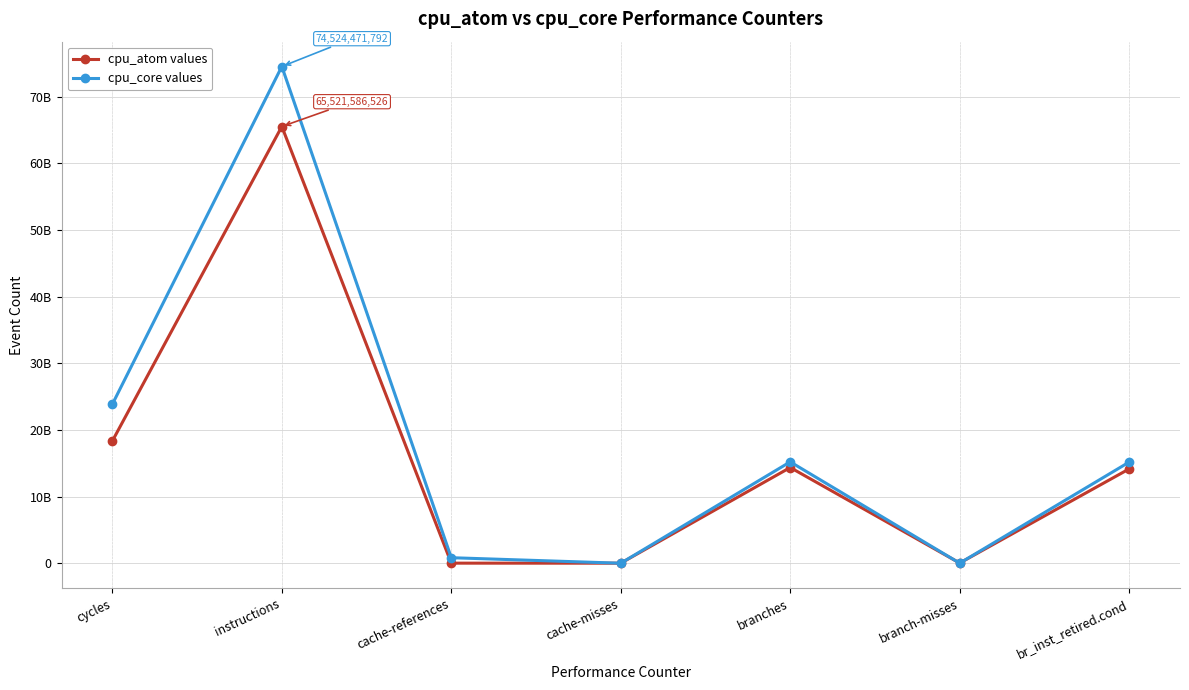

Which series has the largest total across all categories?

cpu_core values